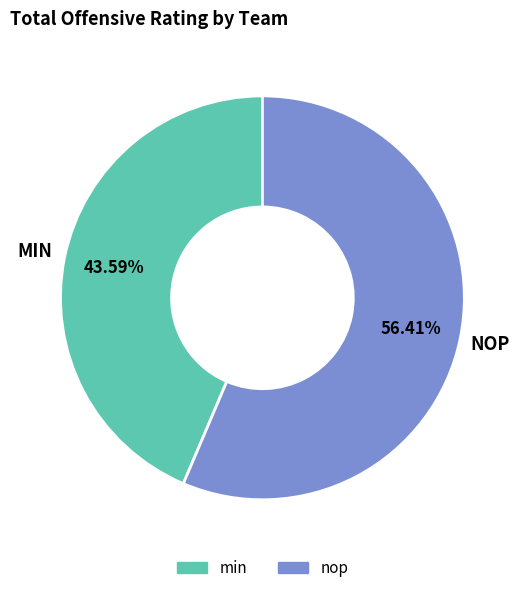

Does any single category account for the majority?

Yes